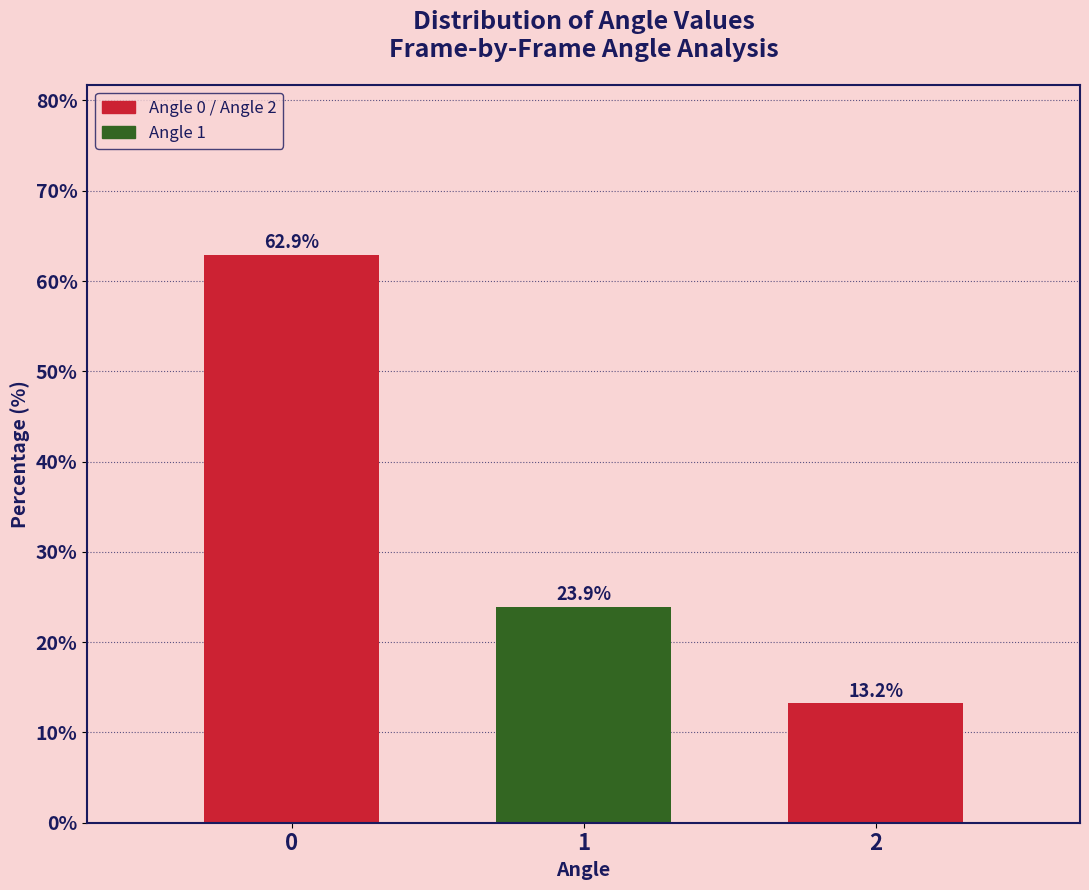

Reading left to right, list all the values displayed in this chart.

62.9	23.9	13.2